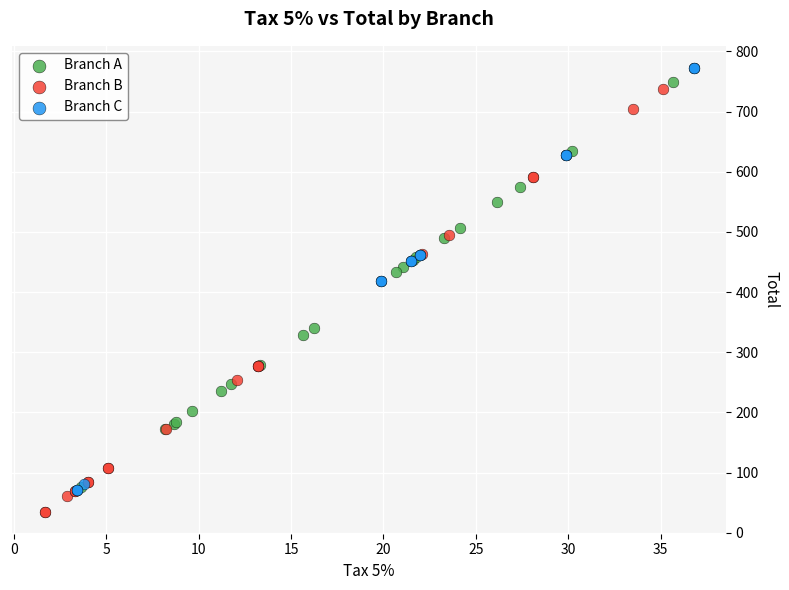

Which series contains the lowest Y value?

Branch B